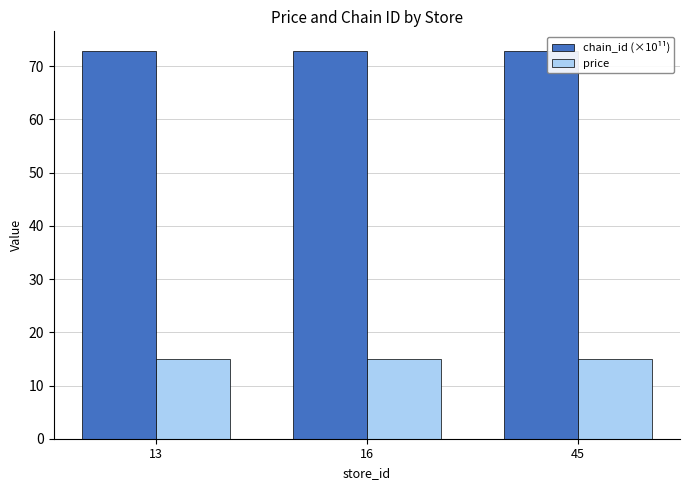

What are all the series names shown in the legend?

chain_id (×10¹¹), price